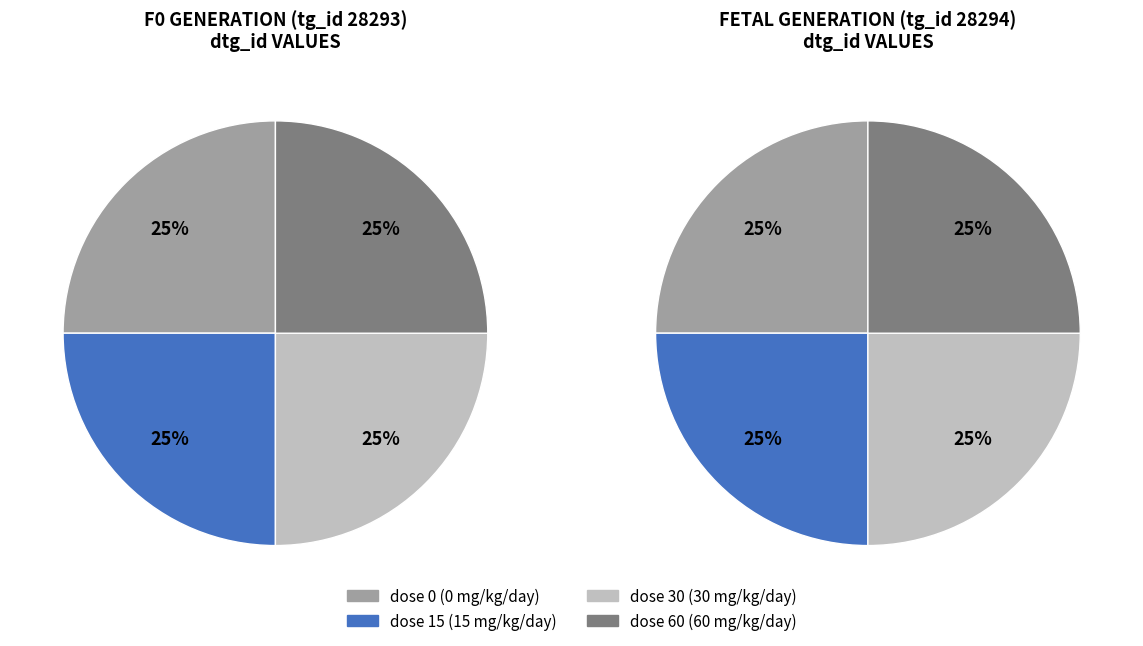

To the nearest percent, what is the average slice percentage?

25%